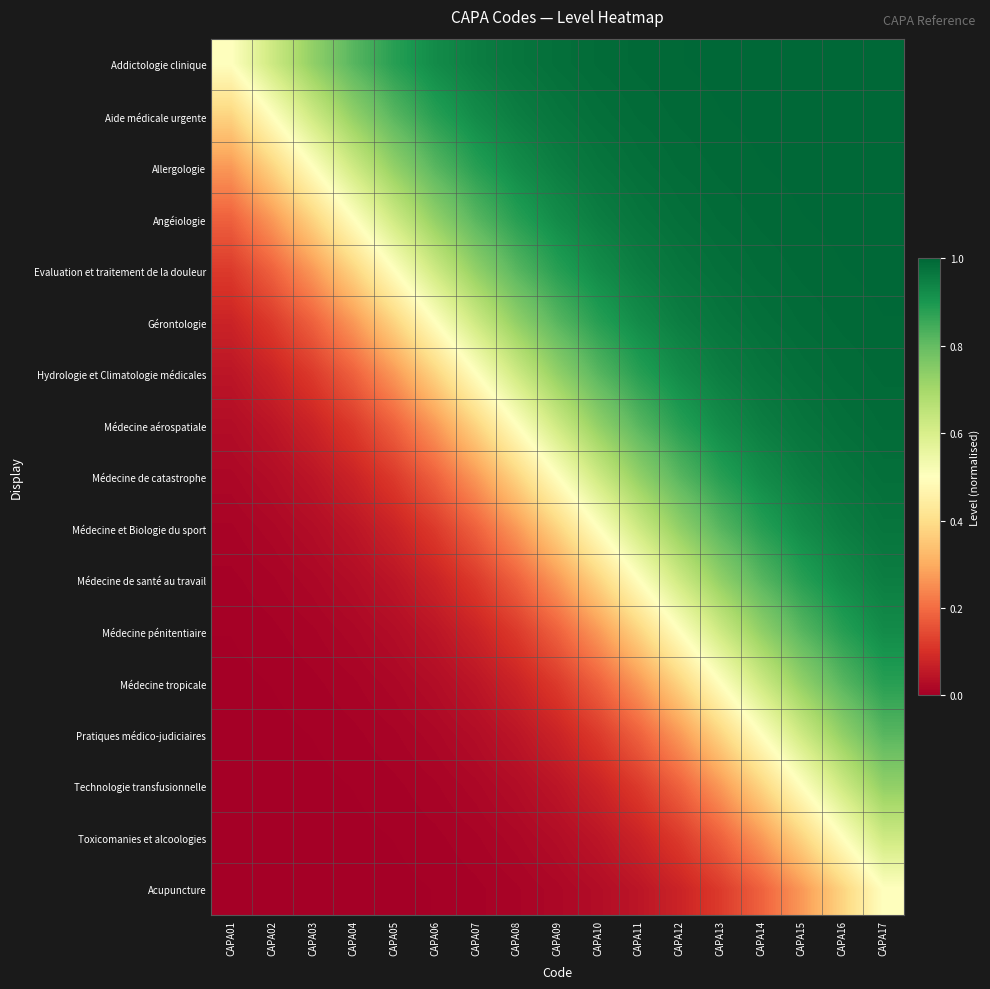

At CAPA05, list the series in order from smallest to largest.

Acupuncture, Toxicomanies et alcoologies, Technologie transfusionnelle, Pratiques médico-judiciaires, Médecine tropicale, Médecine pénitentiaire, Médecine de santé au travail, Médecine et Biologie du sport, Médecine de catastrophe, Médecine aérospatiale, Hydrologie et Climatologie médicales, Gérontologie, Evaluation et traitement de la douleur, Angéiologie, Allergologie, Aide médicale urgente, Addictologie clinique